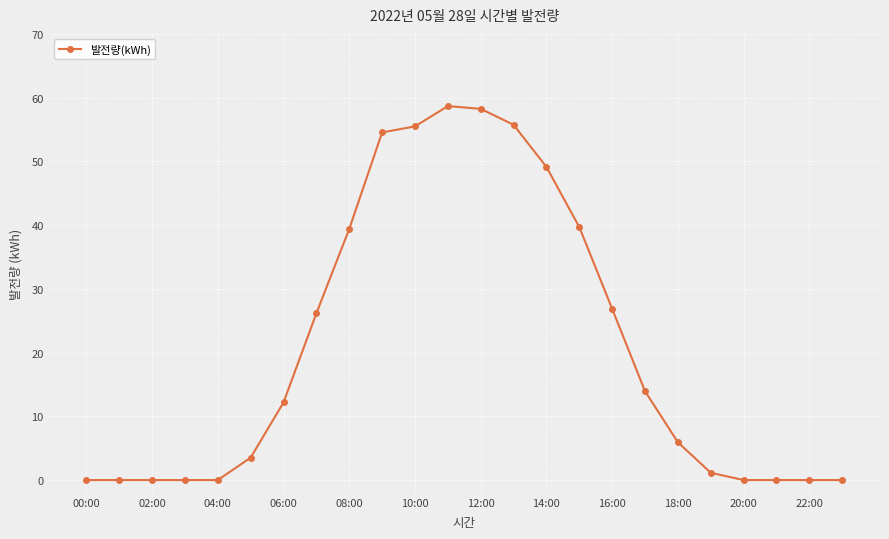

What is the value of the 10th point from the left?

54.5